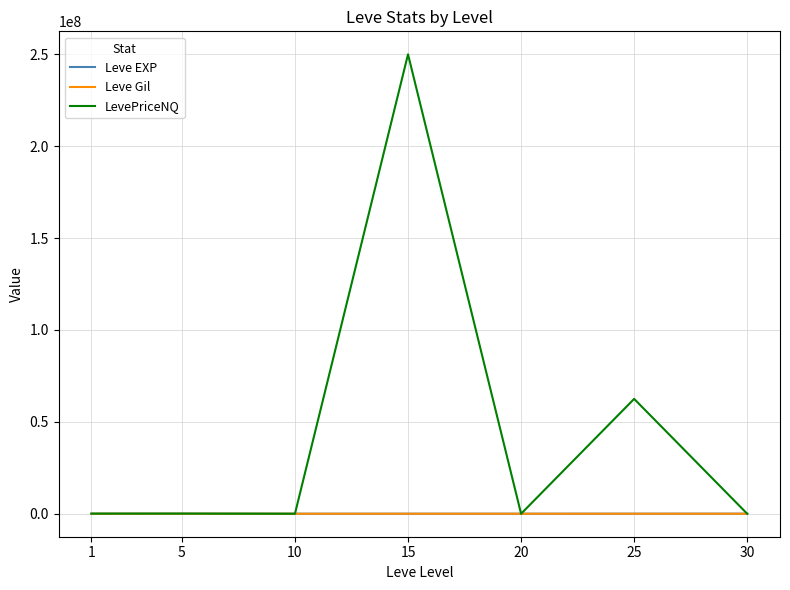

What is the sum of all Leve Gil values?

1644.9